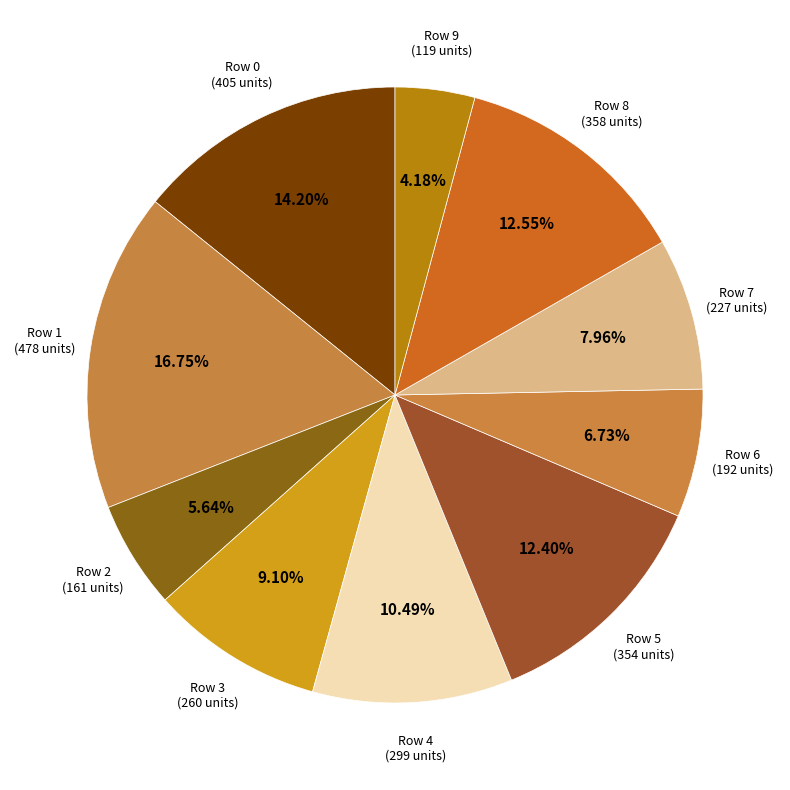

How many slices are in this pie chart?

10